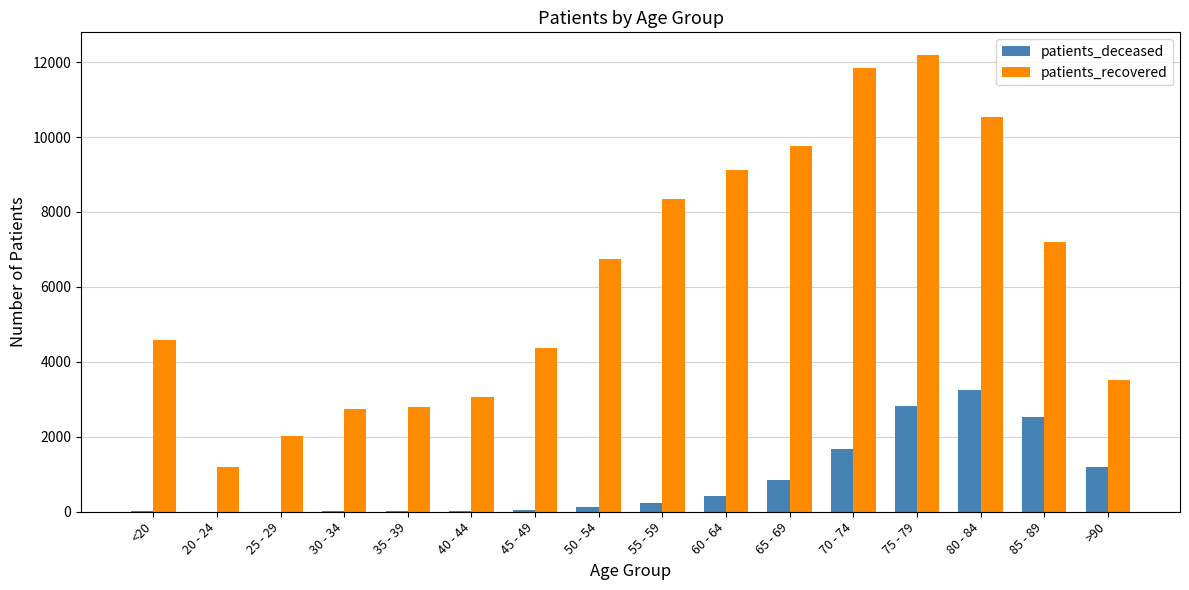

What is the spread (max minus min) of values at <20?

4559